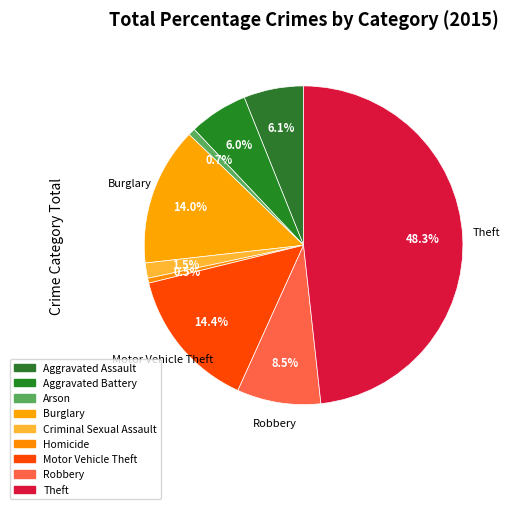

Which slice is the smallest?

Homicide